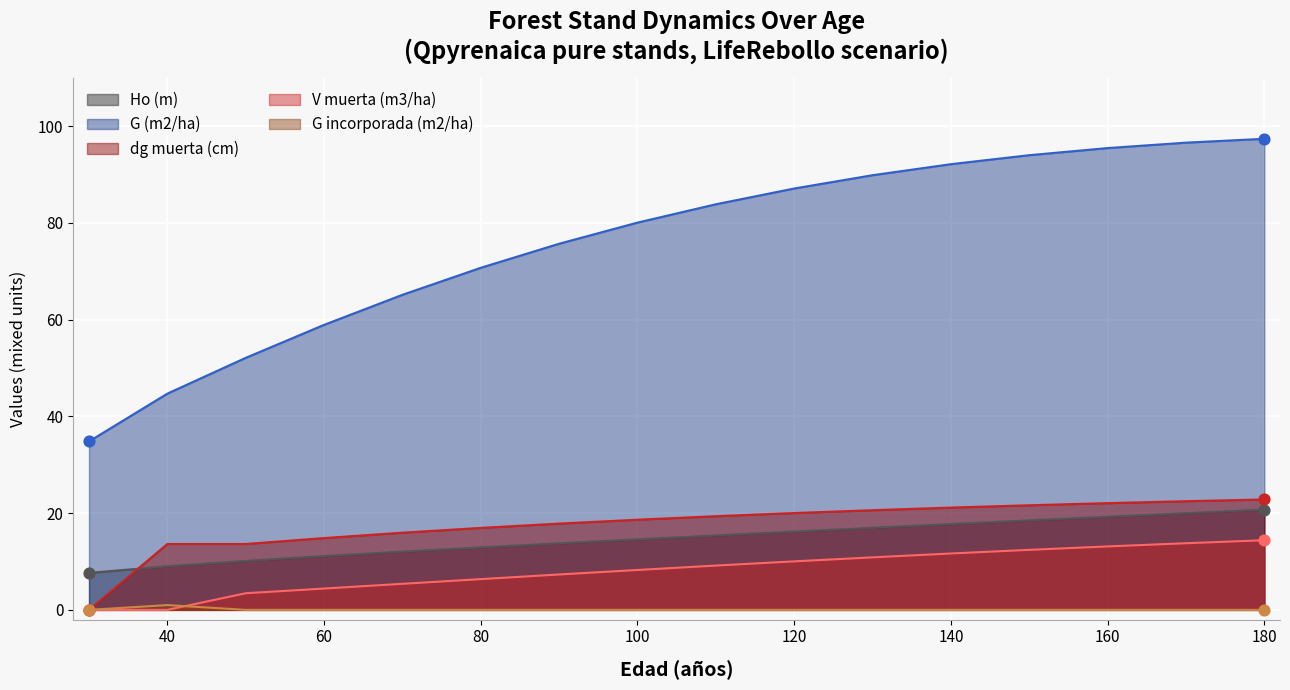

Which series has the largest total across all categories?

G (m2/ha)